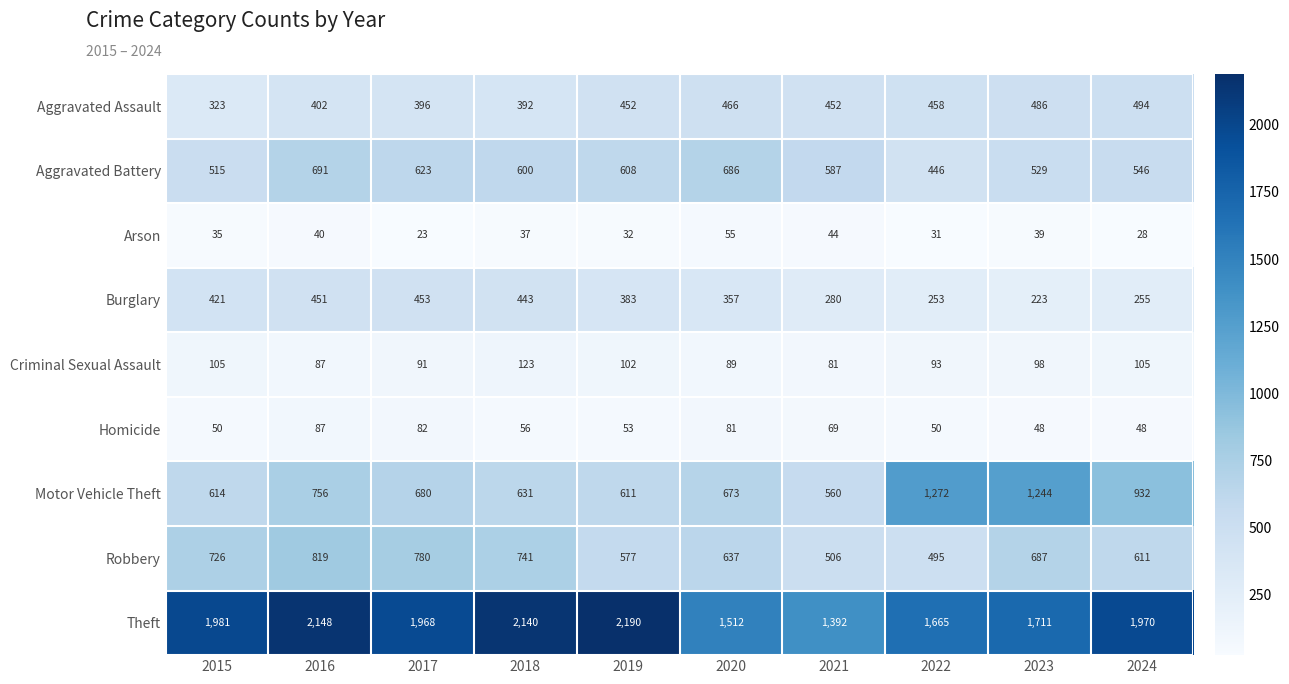

At which label does Criminal Sexual Assault first exceed 98?

2015